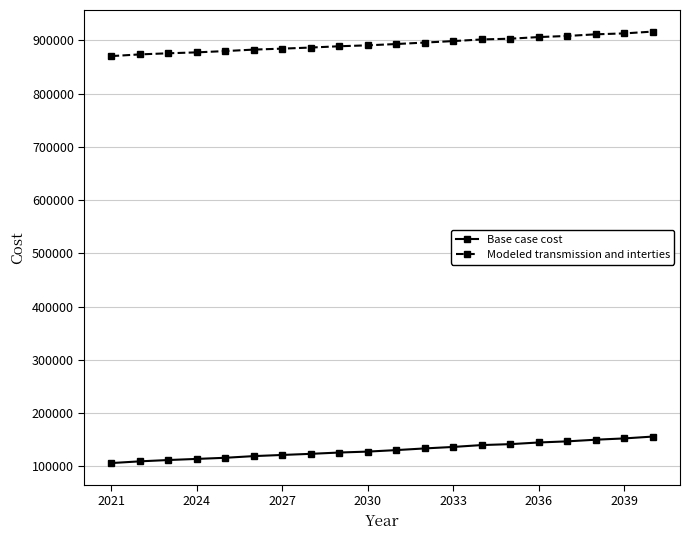

What is the sum of all Base case cost values?

2601825.9